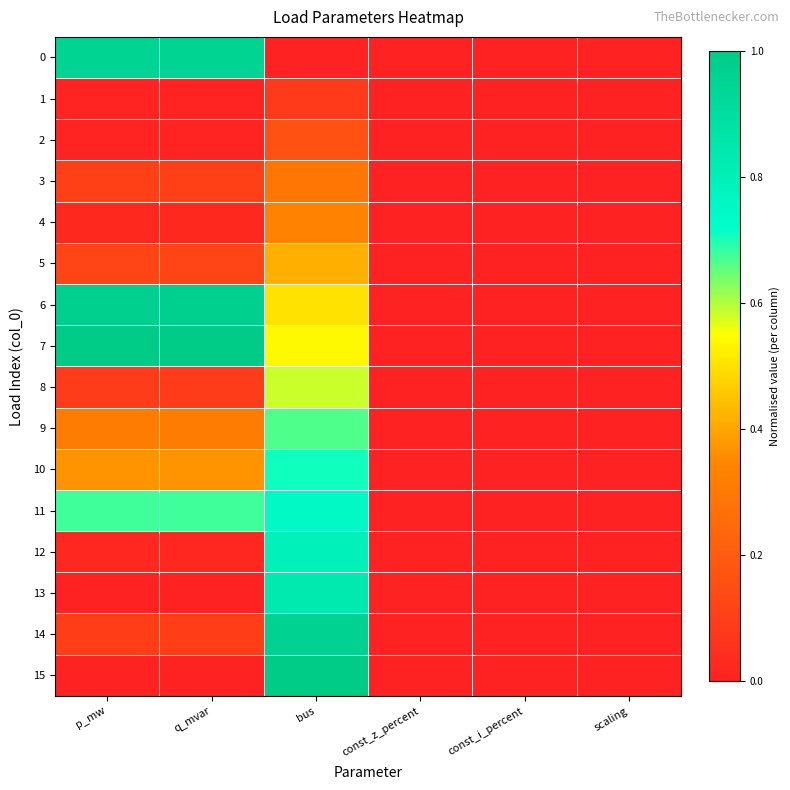

Reading left to right, list all the values displayed in this chart.

0: p_mw=1.0	q_mvar=1.0	bus=0.0	const_z_percent=0.0	const_i_percent=0.0	scaling=0.0
1: p_mw=0.0	q_mvar=0.0	bus=0.1	const_z_percent=0.0	const_i_percent=0.0	scaling=0.0
2: p_mw=0.0	q_mvar=0.0	bus=0.2	const_z_percent=0.0	const_i_percent=0.0	scaling=0.0
3: p_mw=0.1	q_mvar=0.1	bus=0.3	const_z_percent=0.0	const_i_percent=0.0	scaling=0.0
4: p_mw=0.0	q_mvar=0.0	bus=0.3	const_z_percent=0.0	const_i_percent=0.0	scaling=0.0
5: p_mw=0.1	q_mvar=0.1	bus=0.4	const_z_percent=0.0	const_i_percent=0.0	scaling=0.0
6: p_mw=1.0	q_mvar=1.0	bus=0.5	const_z_percent=0.0	const_i_percent=0.0	scaling=0.0
7: p_mw=1.0	q_mvar=1.0	bus=0.5	const_z_percent=0.0	const_i_percent=0.0	scaling=0.0
8: p_mw=0.1	q_mvar=0.1	bus=0.6	const_z_percent=0.0	const_i_percent=0.0	scaling=0.0
9: p_mw=0.3	q_mvar=0.3	bus=0.7	const_z_percent=0.0	const_i_percent=0.0	scaling=0.0
10: p_mw=0.4	q_mvar=0.4	bus=0.7	const_z_percent=0.0	const_i_percent=0.0	scaling=0.0
11: p_mw=0.7	q_mvar=0.7	bus=0.8	const_z_percent=0.0	const_i_percent=0.0	scaling=0.0
12: p_mw=0.0	q_mvar=0.0	bus=0.8	const_z_percent=0.0	const_i_percent=0.0	scaling=0.0
13: p_mw=0.0	q_mvar=0.0	bus=0.8	const_z_percent=0.0	const_i_percent=0.0	scaling=0.0
14: p_mw=0.1	q_mvar=0.1	bus=1.0	const_z_percent=0.0	const_i_percent=0.0	scaling=0.0
15: p_mw=0.0	q_mvar=0.0	bus=1.0	const_z_percent=0.0	const_i_percent=0.0	scaling=0.0